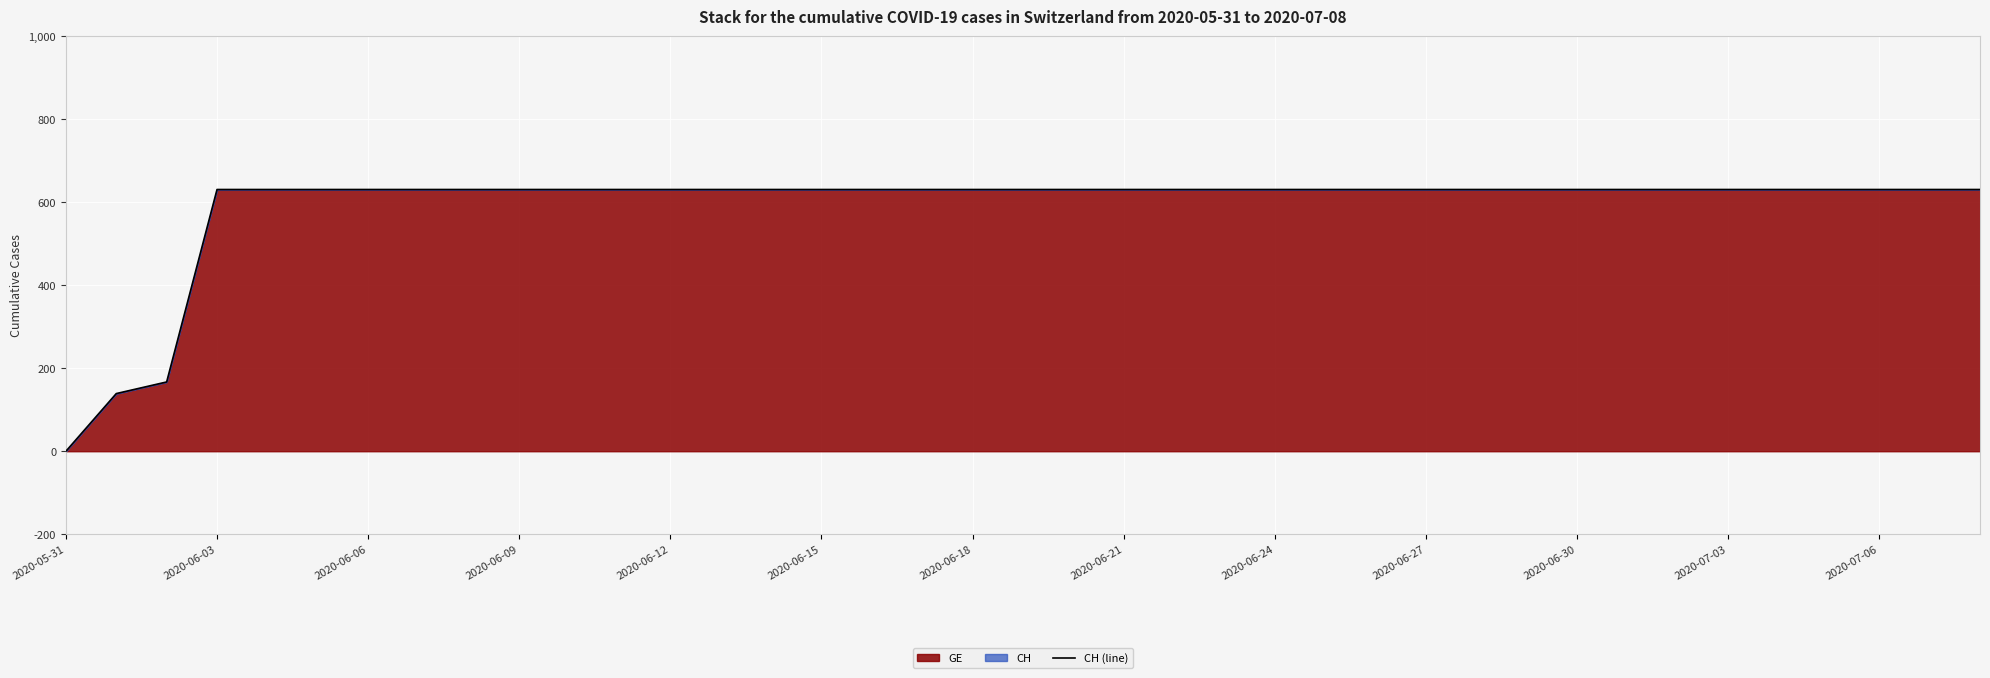

What is the sum of all values?

23022